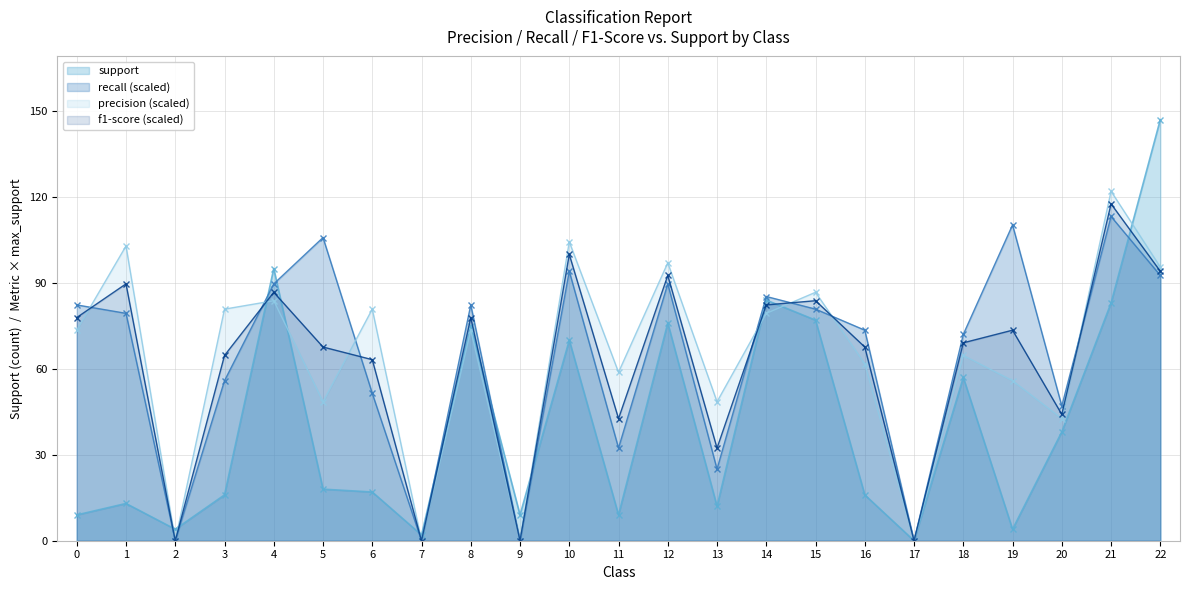

Which series has the largest range (max minus min)?

support